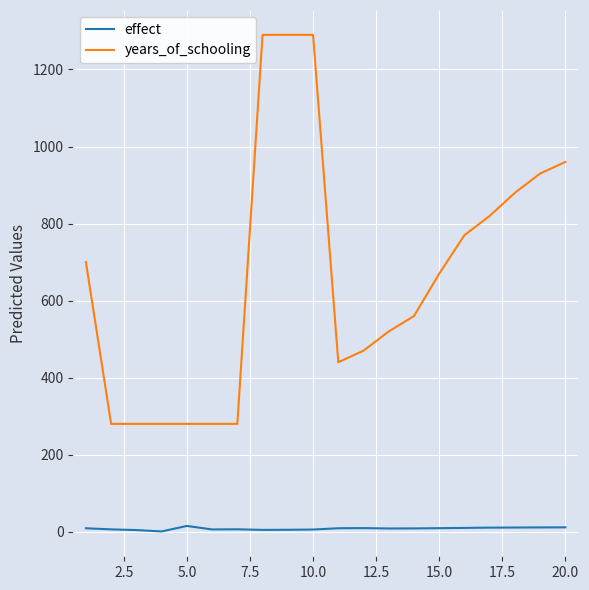

True or false: years_of_schooling and effect intersect in this chart.

False